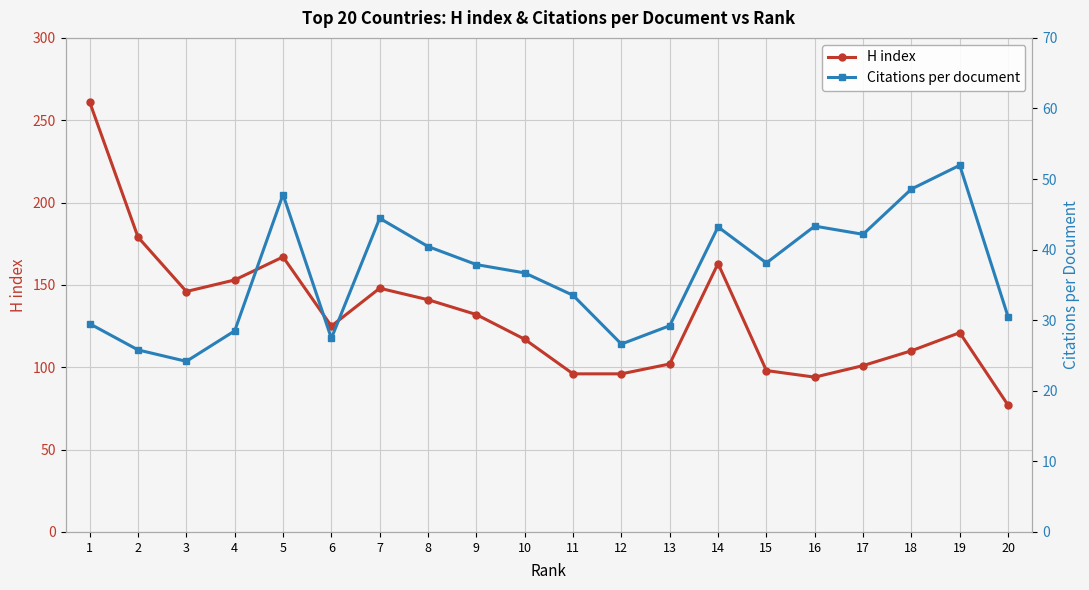

Is it true that Citations per document equals 30.5 at 20?

True